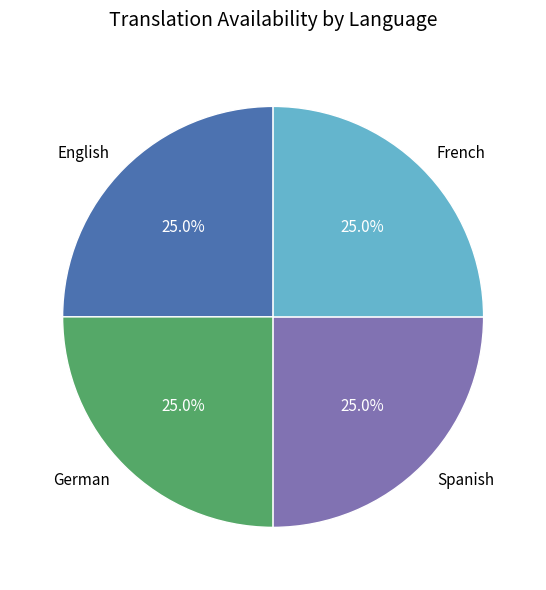

What percentage do Spanish and German together represent?

50.0%